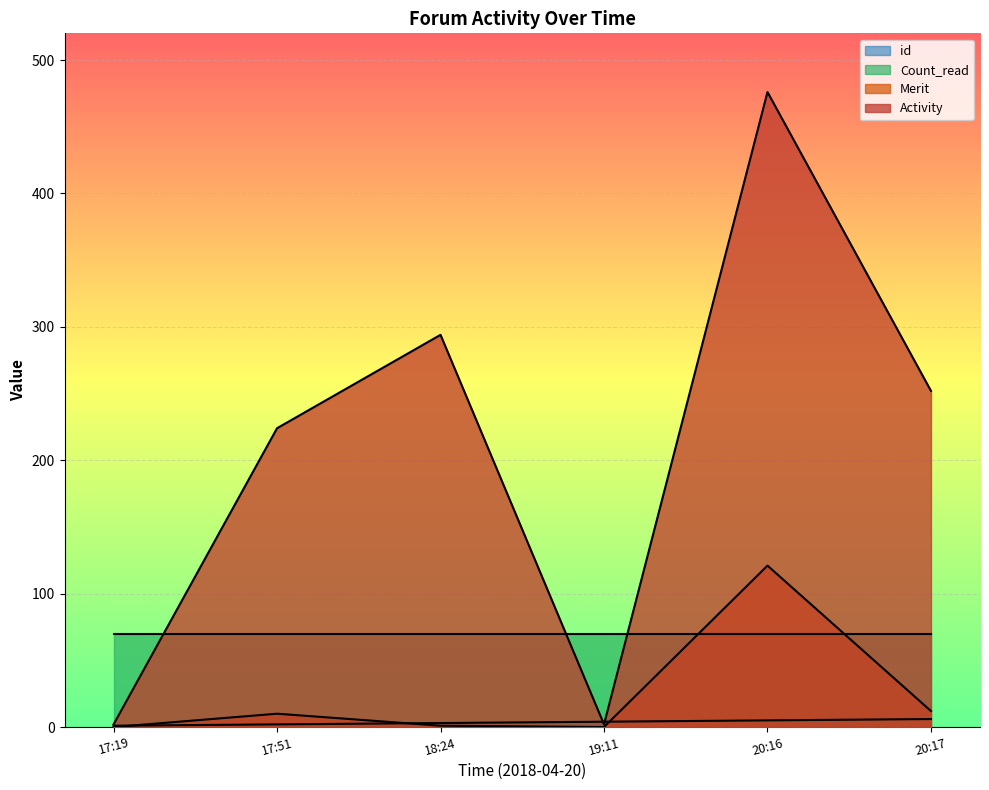

At 20:16, list the series in order from smallest to largest.

id, Count_read, Merit, Activity